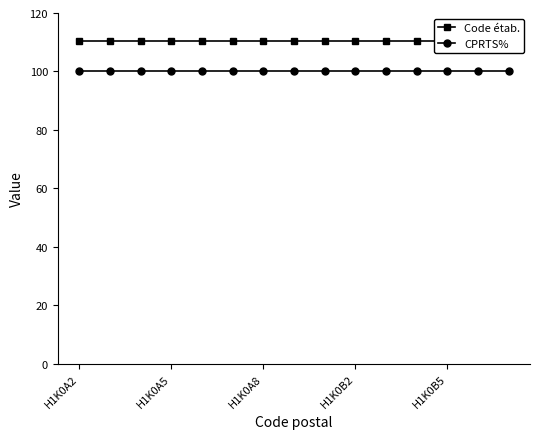

What is the highest value of the Code étab. series?

110.5